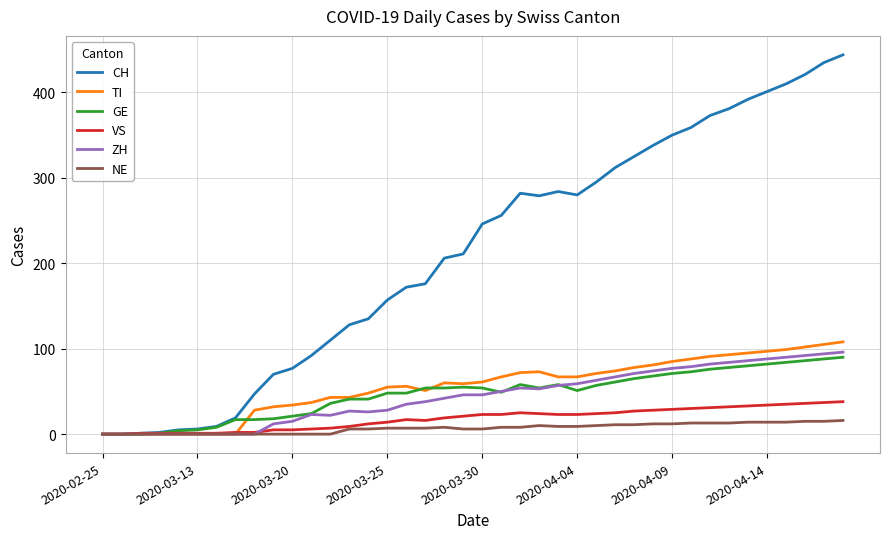

Which series has the largest range (max minus min)?

CH